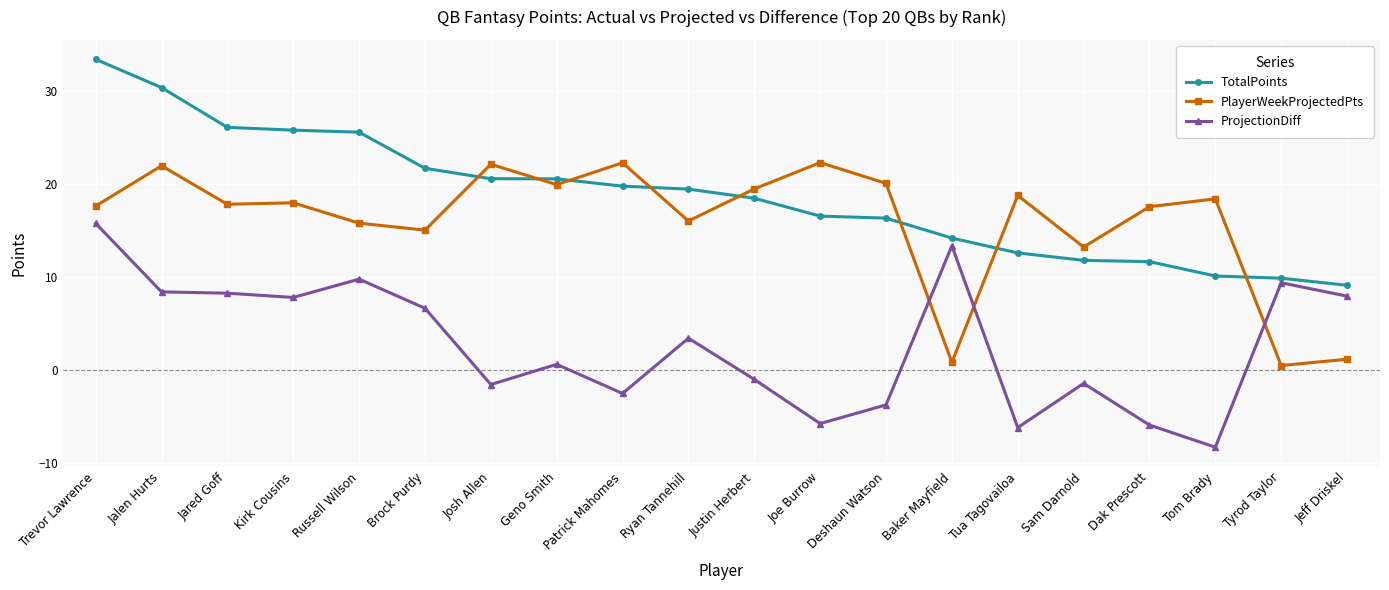

Read the TotalPoints value at Tom Brady.

10.1